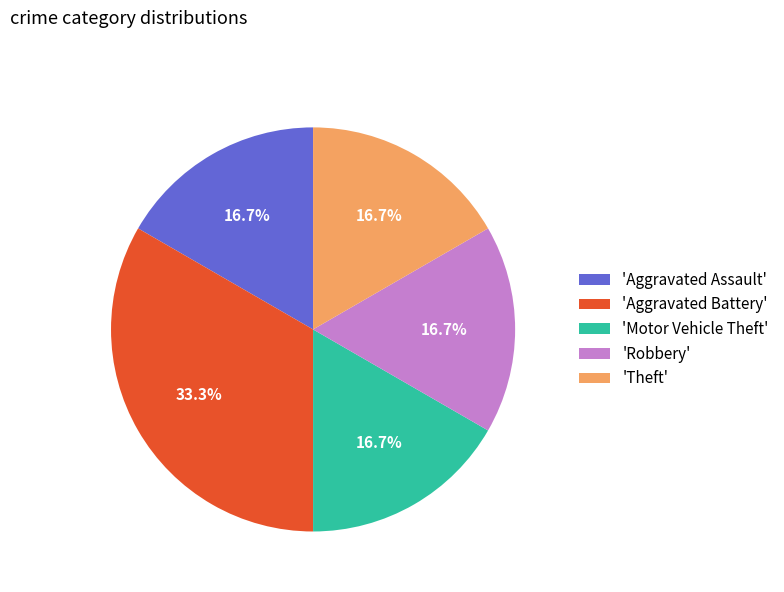

How many segments does this pie chart have?

5